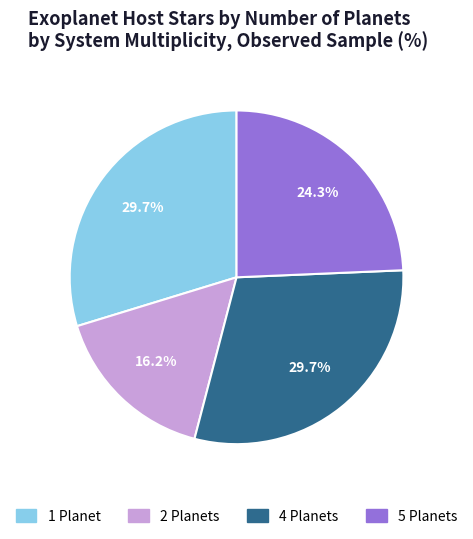

How many segments does this pie chart have?

4